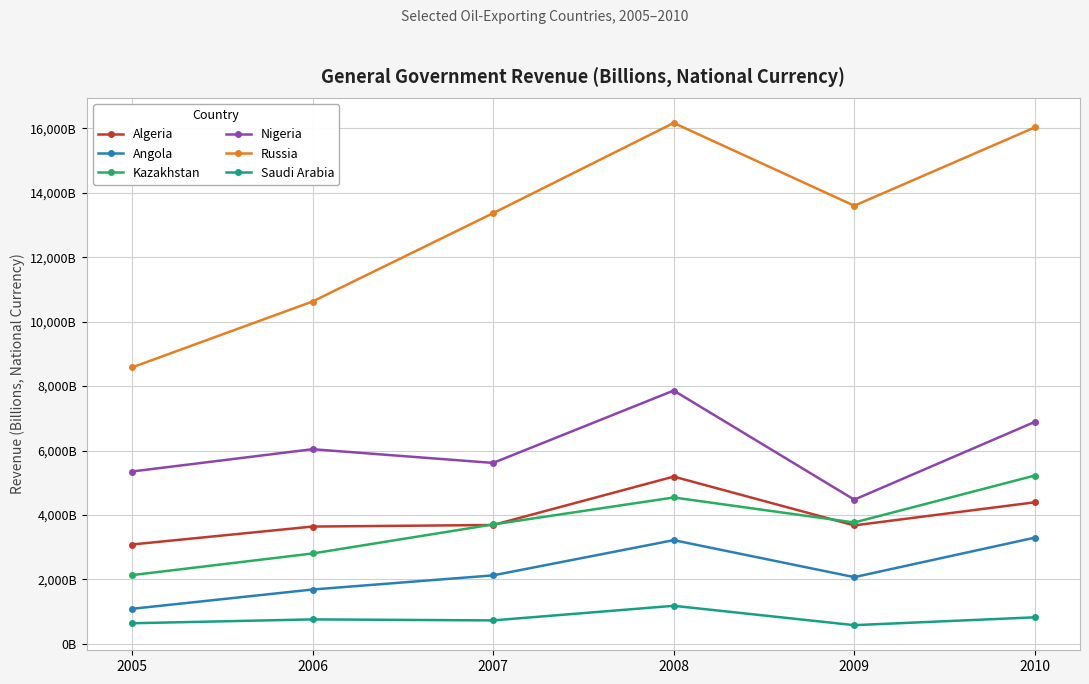

Reading right to left, what are all the values shown in this chart?

Algeria: 2010=4393.3	2009=3676.1	2008=5190.6	2007=3687.8	2006=3639.9	2005=3082.7
Angola: 2010=3295.5	2009=2069.7	2008=3217.4	2007=2124.7	2006=1685.0	2005=1085.8
Kazakhstan: 2010=5223.3	2009=3765.9	2008=4542.2	2007=3705.8	2006=2803.9	2005=2131.7
Nigeria: 2010=6889.6	2009=4474.4	2008=7861.6	2007=5615.1	2006=6040.8	2005=5348.6
Russia: 2010=16031.9	2009=13599.7	2008=16169.1	2007=13368.3	2006=10625.8	2005=8579.6
Saudi Arabia: 2010=822.1	2009=578.6	2008=1179.7	2007=726.5	2006=757.7	2005=637.9